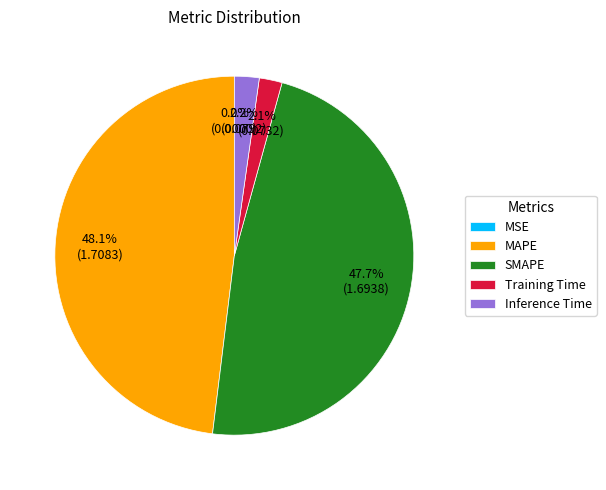

Is MAPE the majority of the pie?

No